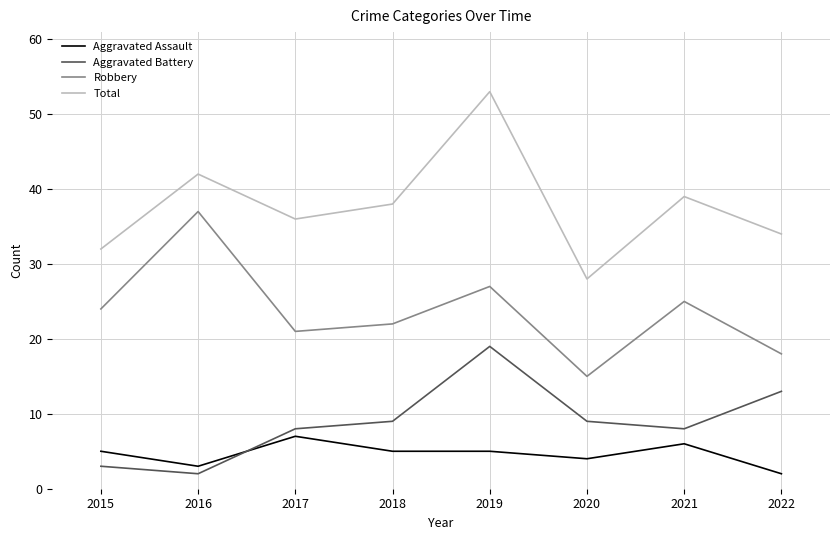

What is the difference between the maximum and minimum values in the Aggravated Battery series?

17